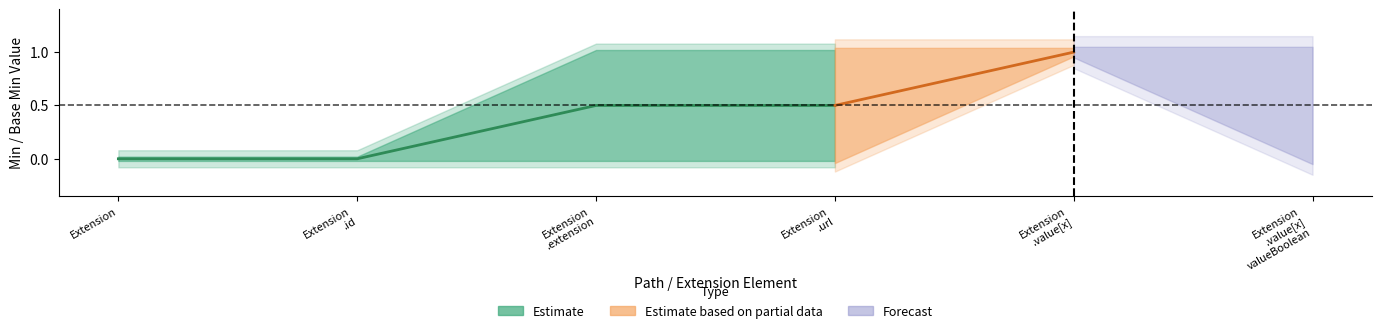

What is the difference between the Base Min values at Extension.url and Extension.value[x] valueBoolean?

1